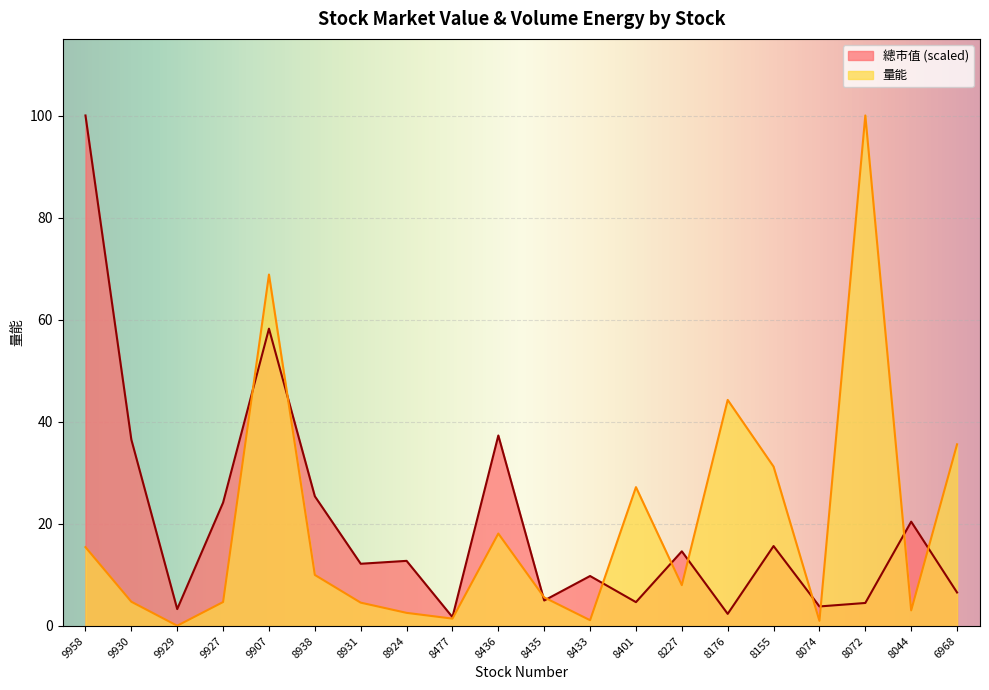

After their last crossing, which series has the higher values: 總市值 or 量能?

量能